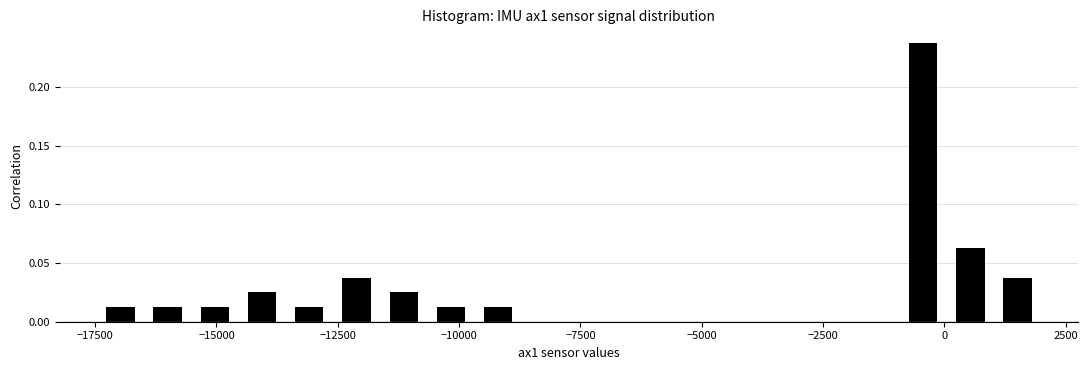

Around what value on the x-axis is the tallest bar? Give the approximate position of its centre, as read against the axis.

-500